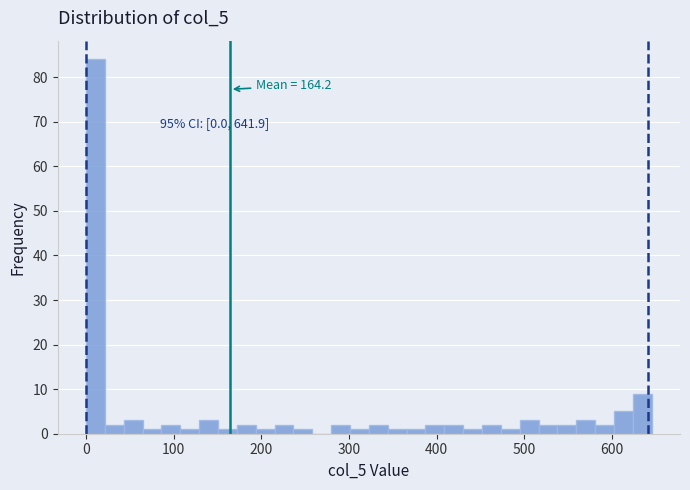

Read against the x-axis, roughly where is the centre of the tallest bar?

10